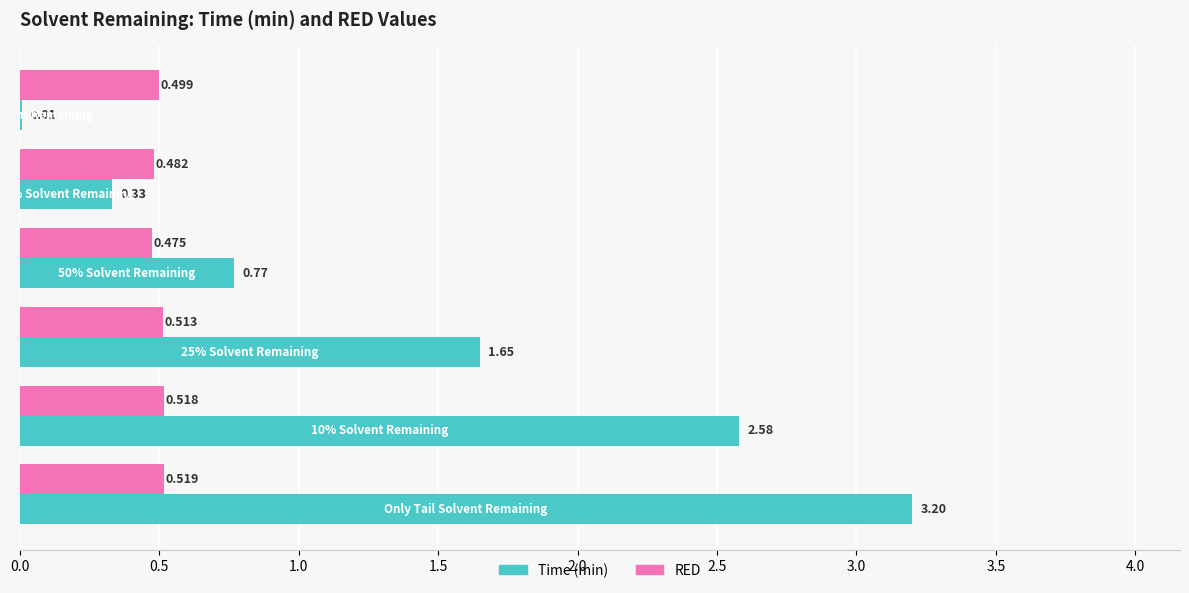

What are all the series names shown in the legend?

Time (min), RED